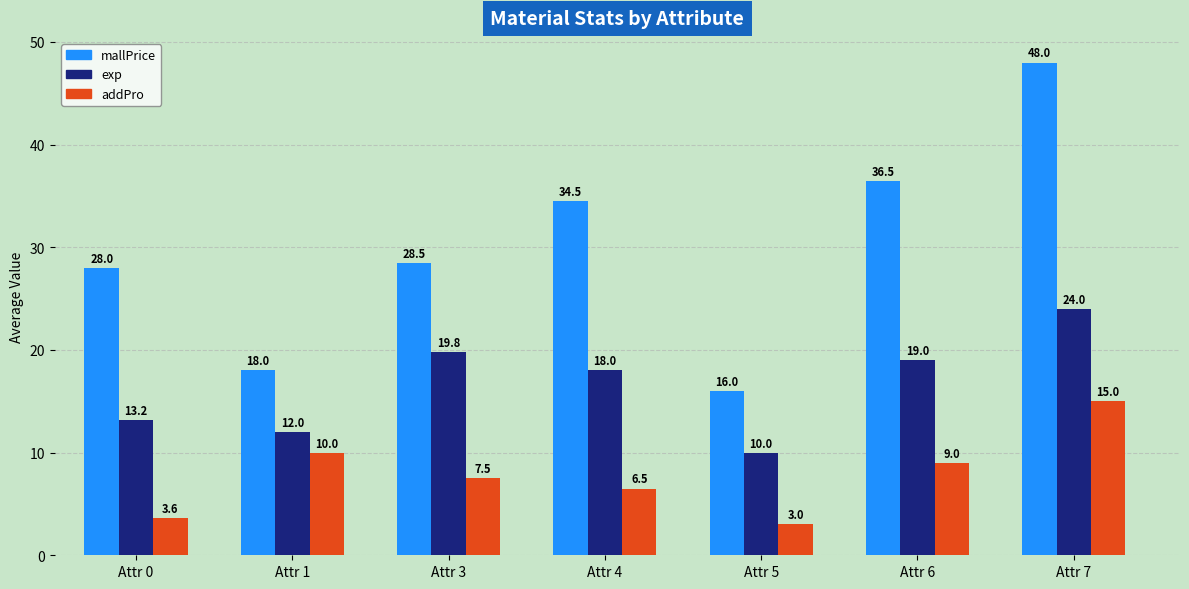

Which series has the largest range (max minus min)?

mallPrice